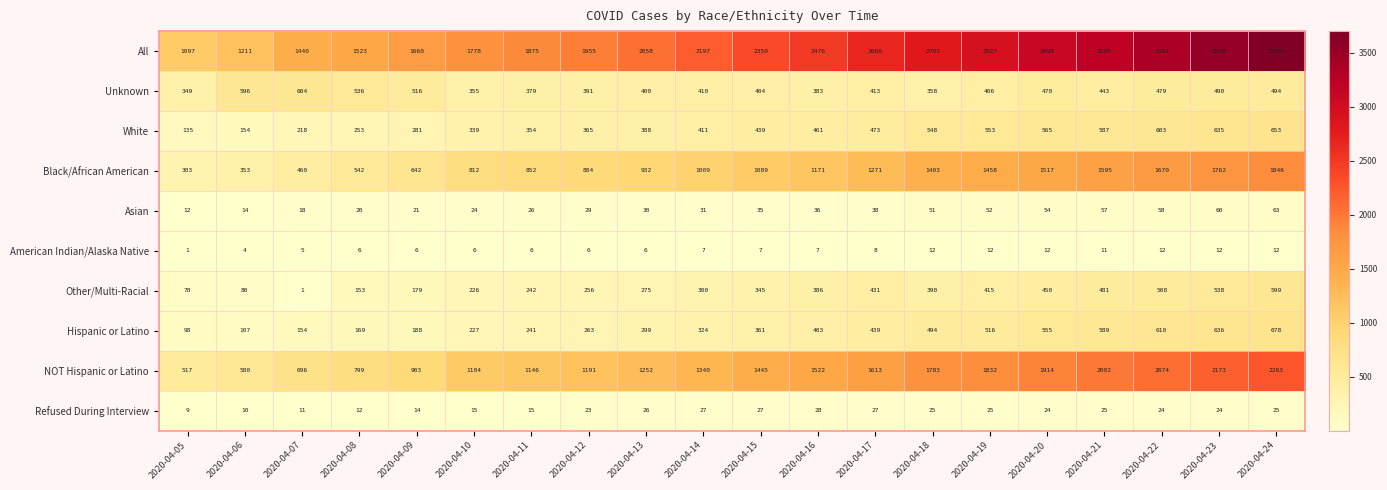

What is the sum of the Other/Multi-Racial values at 2020-04-08 and 2020-04-09?

332